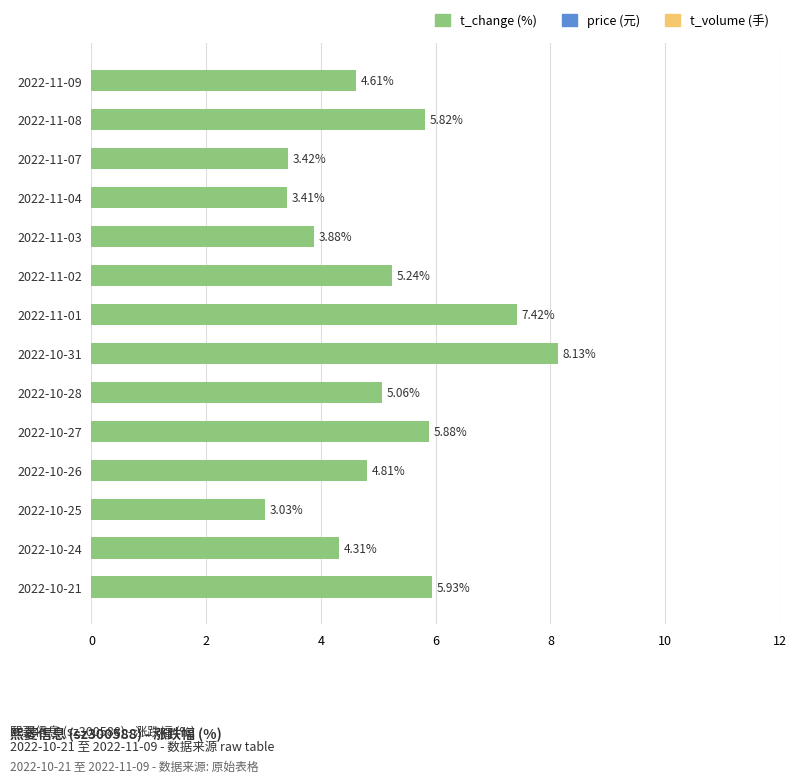

What is the sum of all values?

71.0